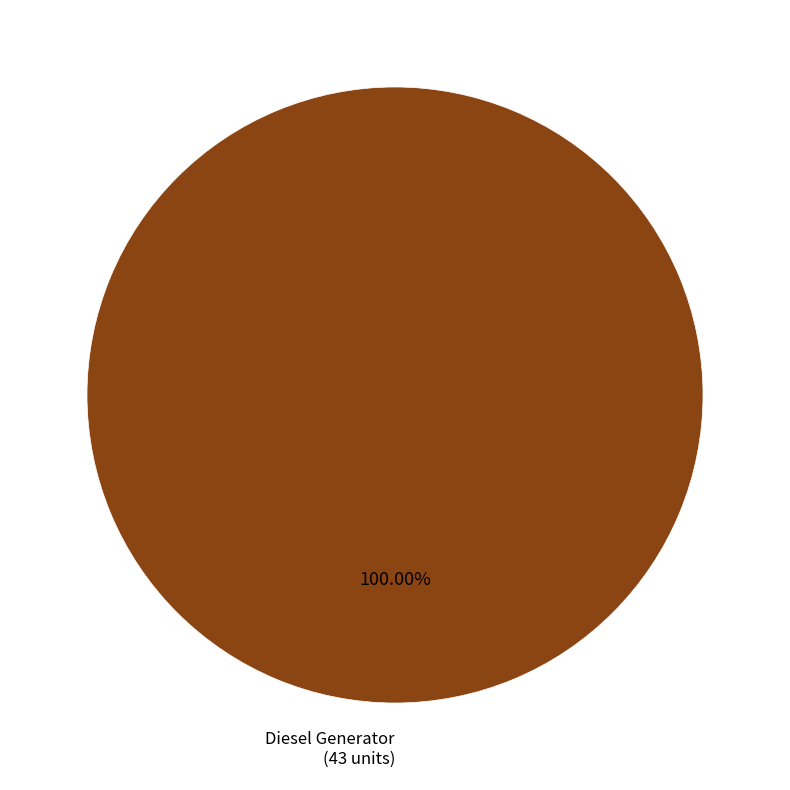

Count the number of slices in the pie.

1